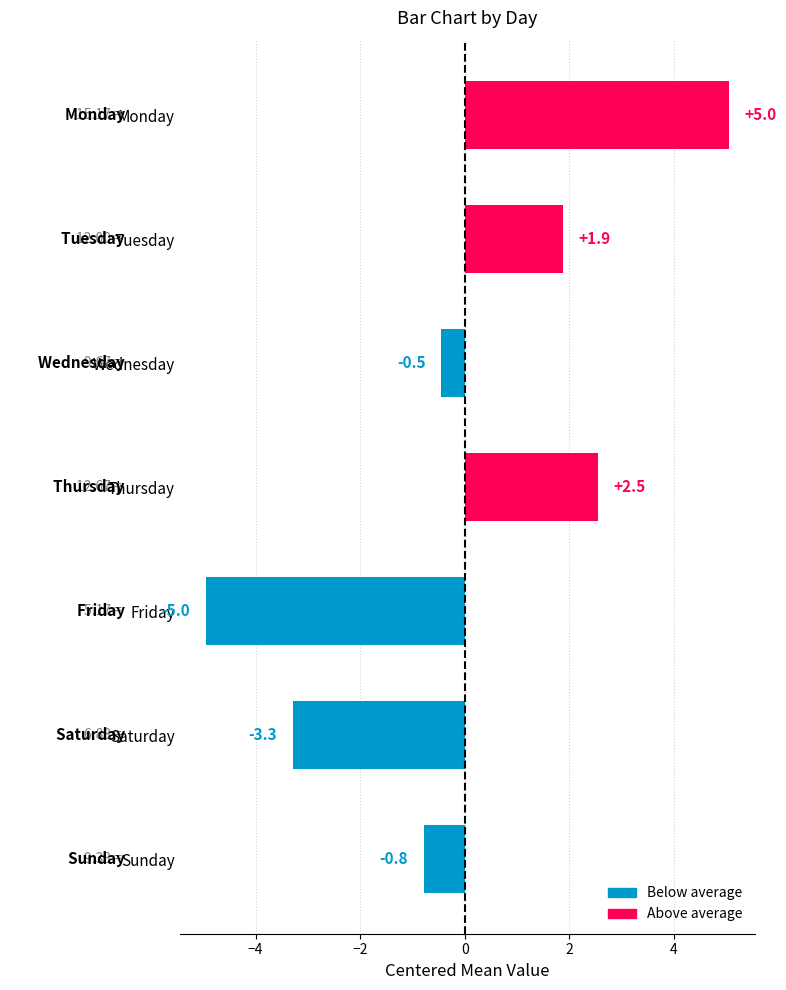

What is the change in value from Tuesday to Sunday?

-2.7